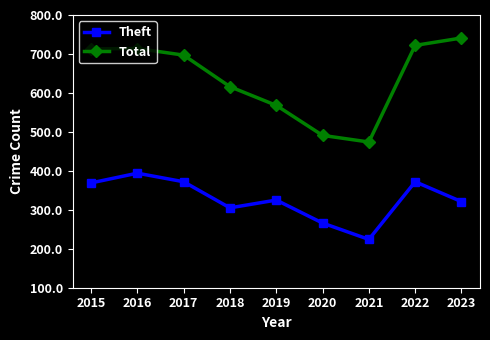

What is the minimum value for Total?

474